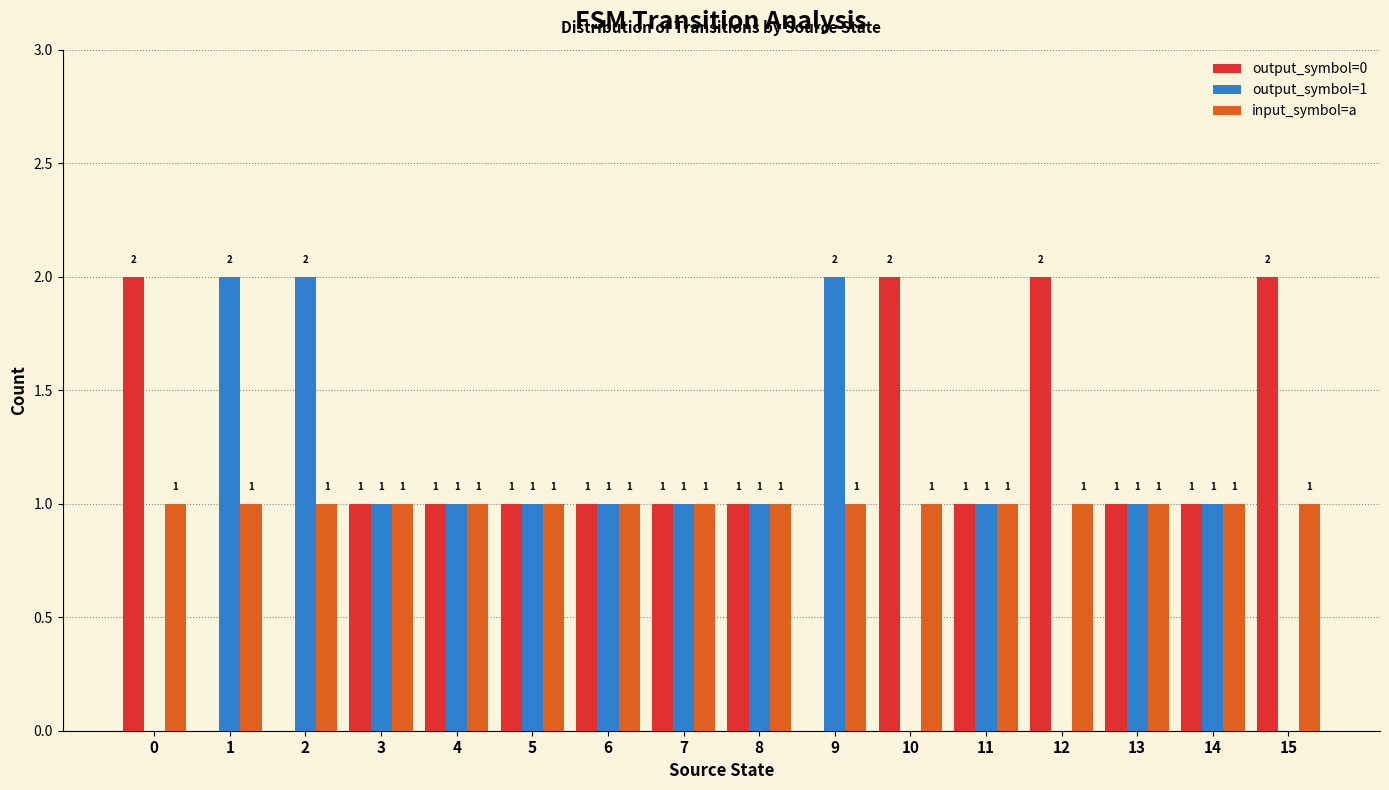

What is the total value across all series at 12?

3